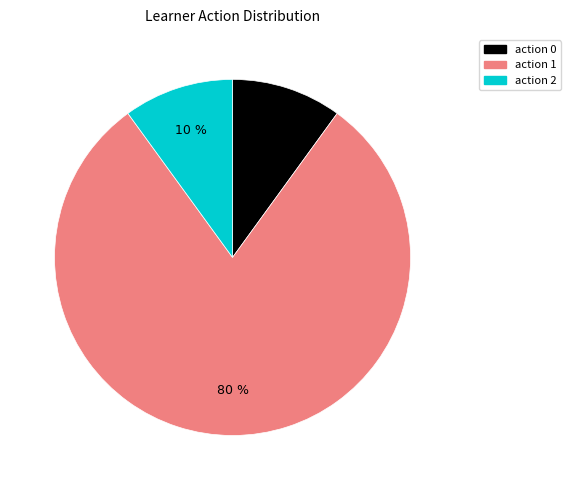

How many slices are in this pie chart?

3